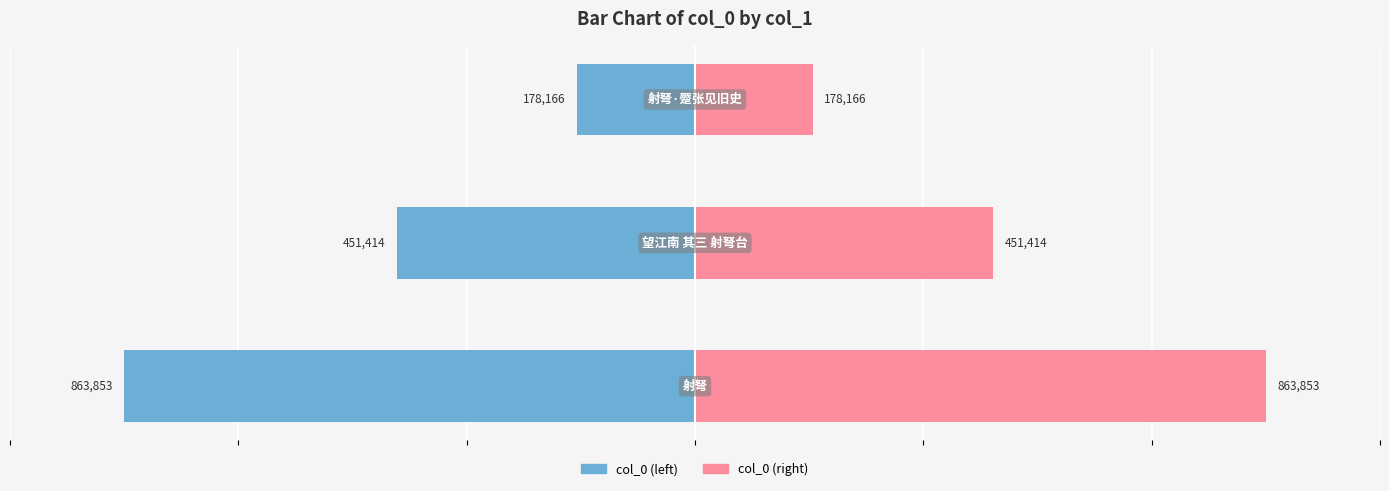

List the series in order of their peak value, highest first.

col_0 (right), col_0 (left)